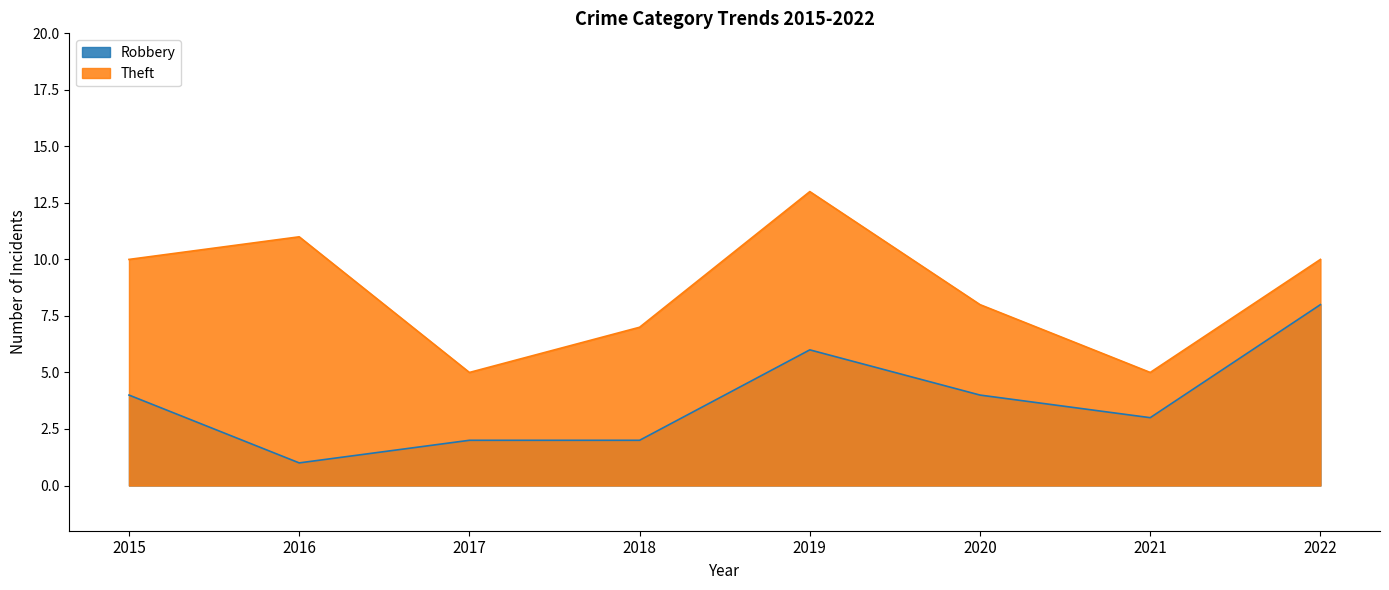

Does the chart display data point markers on the line(s)?

No